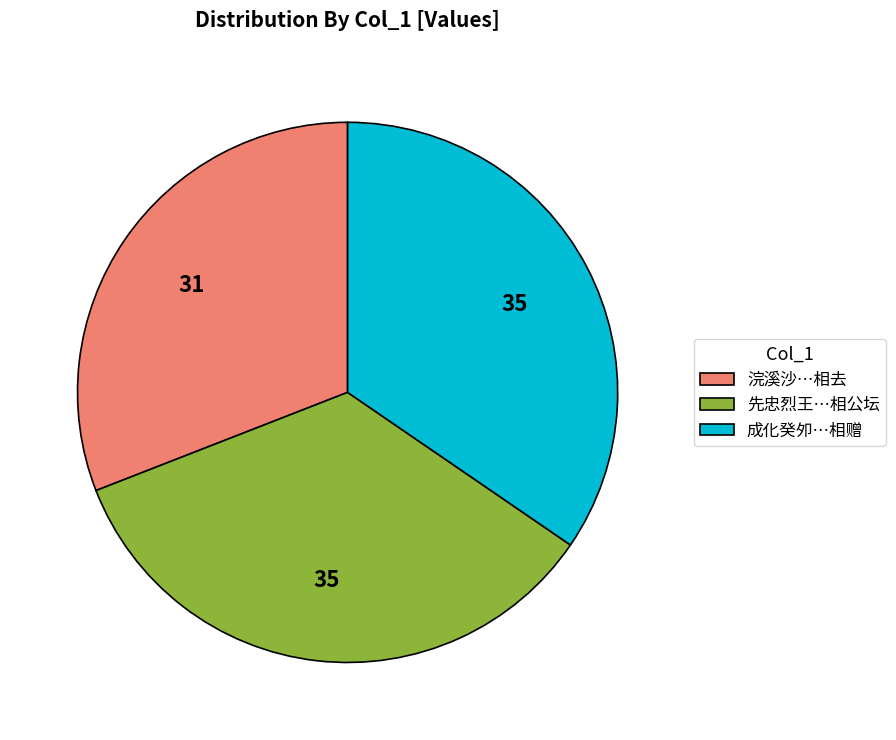

Which has a higher value, 成化癸夘…相赠 or 浣溪沙…相去?

成化癸夘…相赠